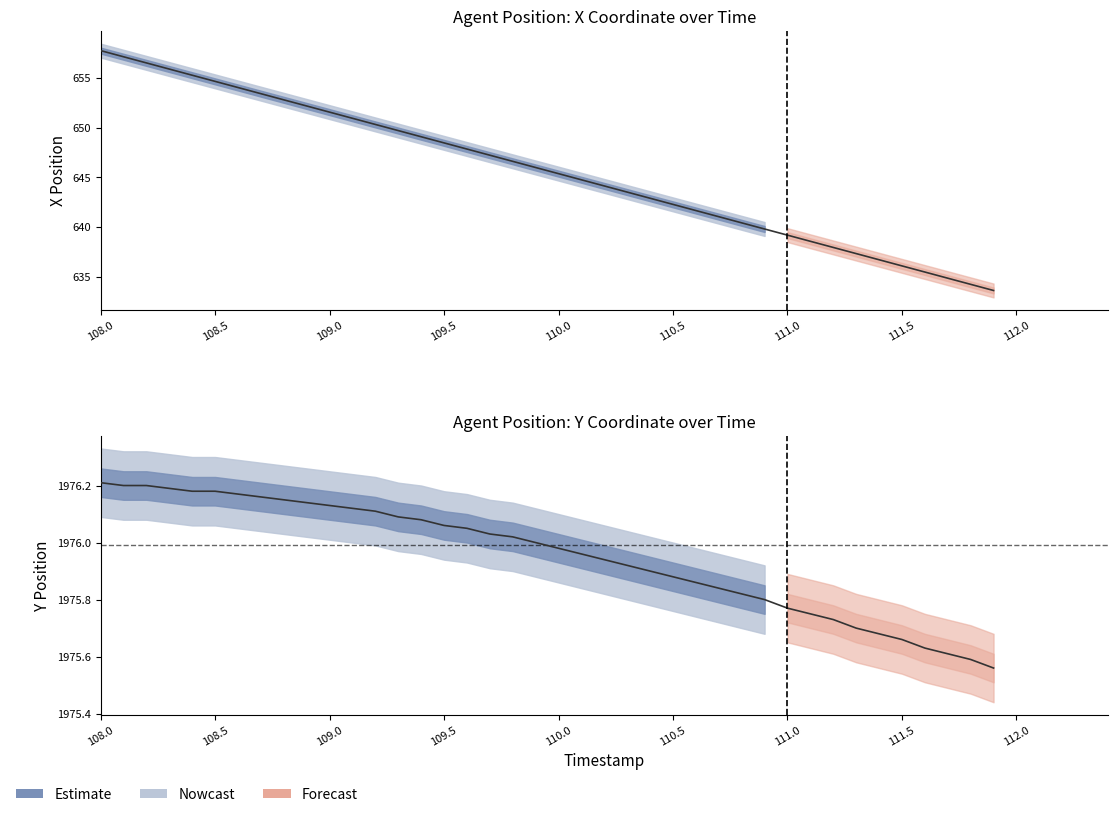

What is the difference between the maximum and minimum values in the X series?

24.2